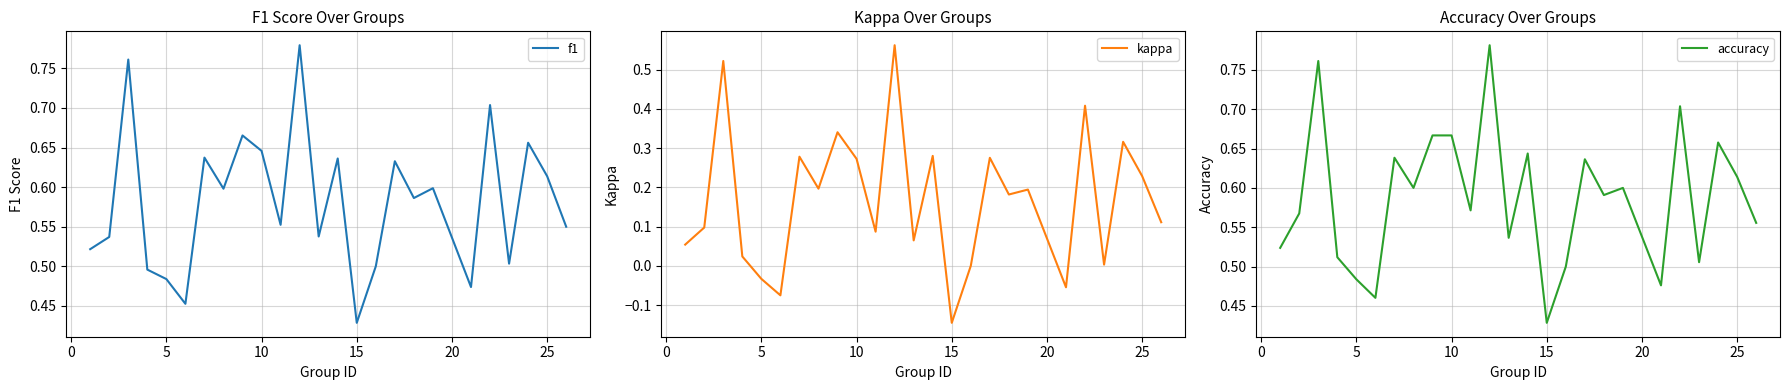

At which label is f1 closest to 0?

15